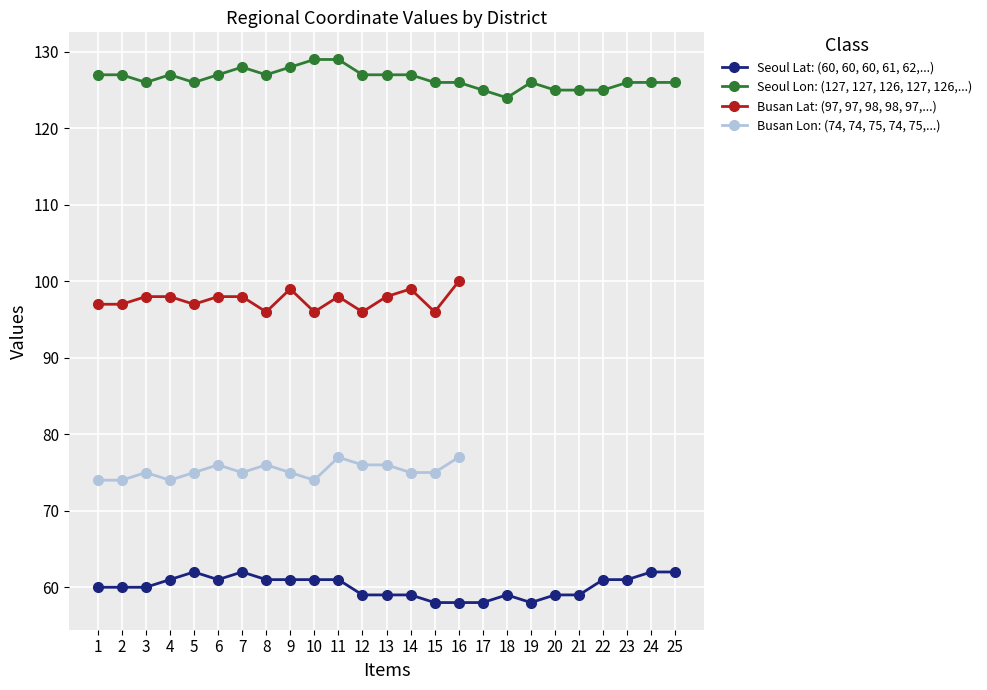

The value of Seoul at 종로구 is 90. True or false?

False